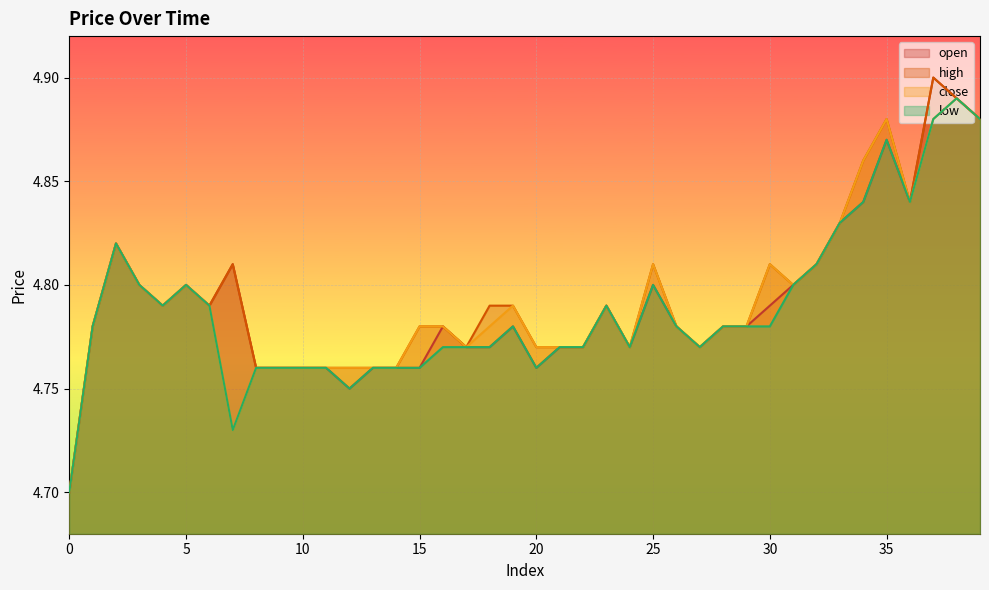

What value does the close series have at 30?

4.8